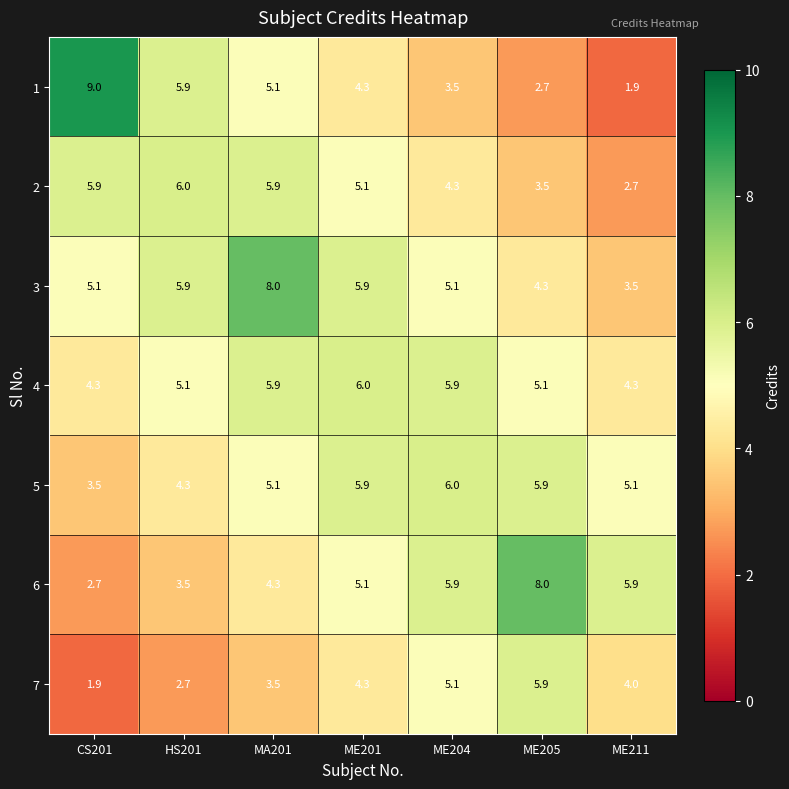

The value of 4 at MA201 is 1.8. True or false?

False